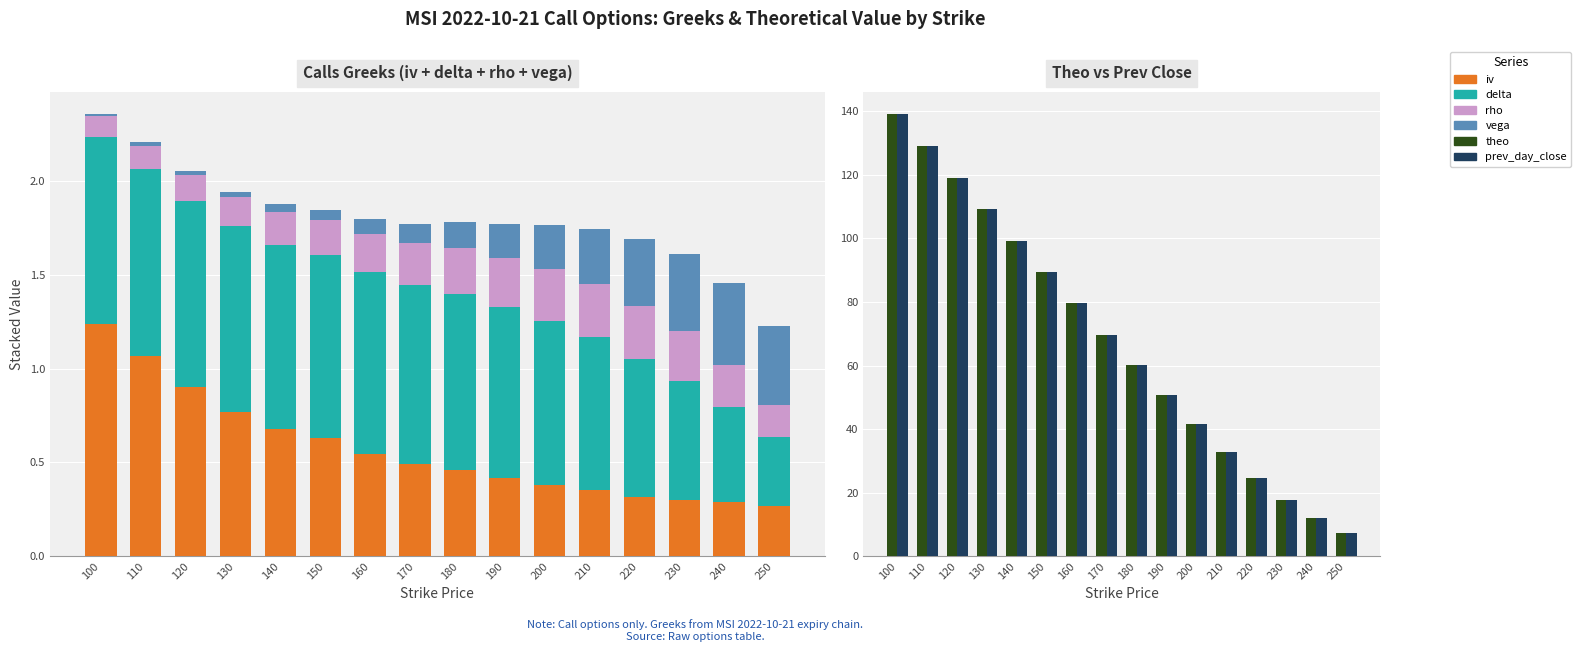

Is it true that rho equals 0.5 at 200?

False